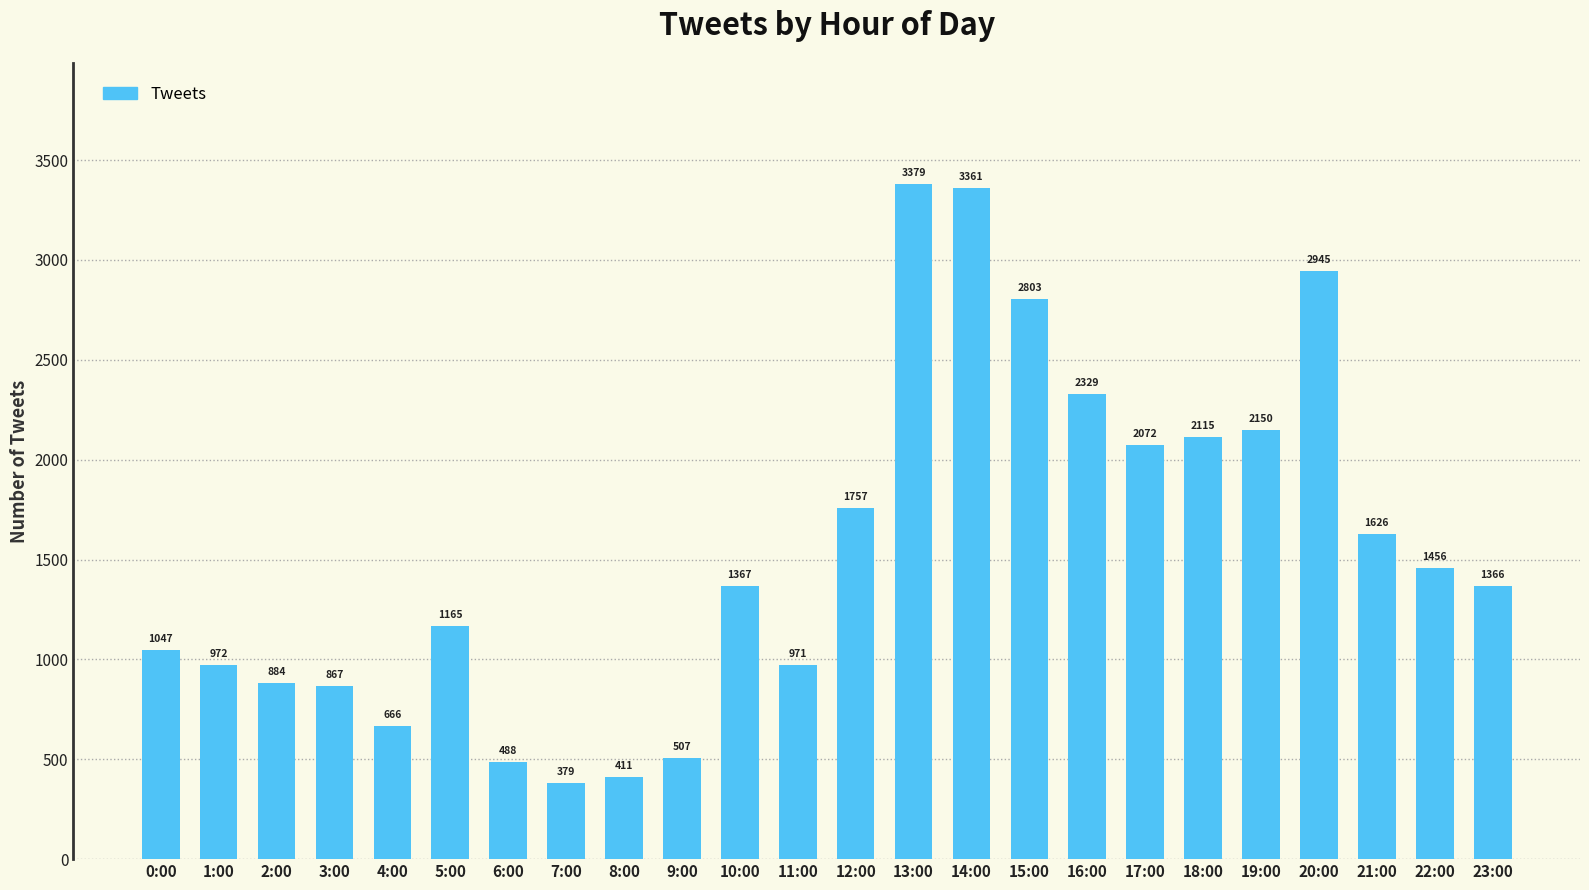

Reading left to right, extract all data points from this chart.

1047	972	884	867	666	1165	488	379	411	507	1367	971	1757	3379	3361	2803	2329	2072	2115	2150	2945	1626	1456	1366